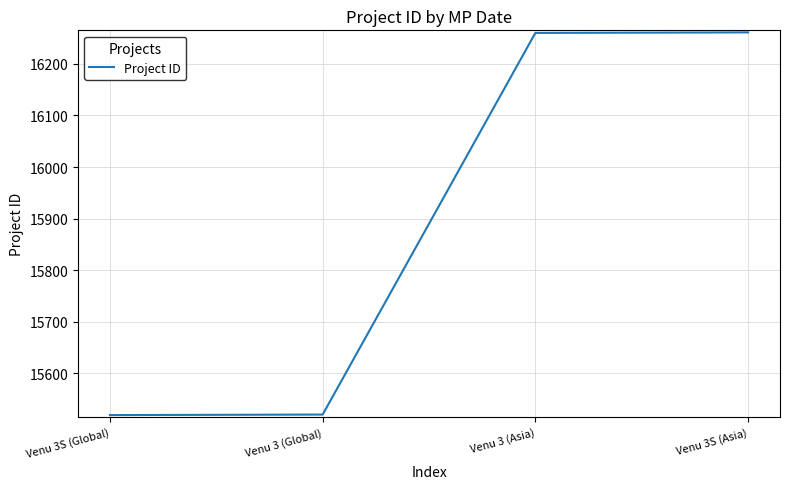

Is it true that the value at Venu 3 (Asia) is 16260?

True